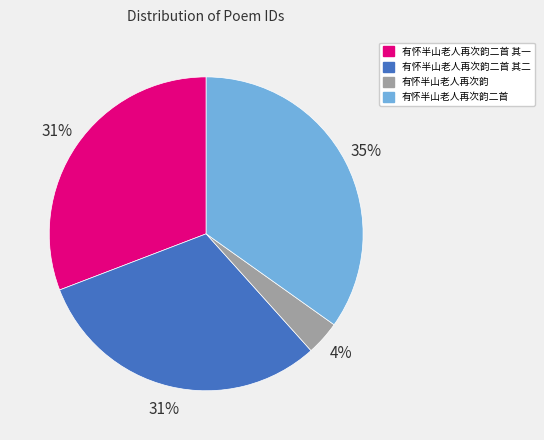

What is the ratio of the value at 有怀半山老人再次韵二首 其二 to the value at 有怀半山老人再次韵二首 其一?

1.0